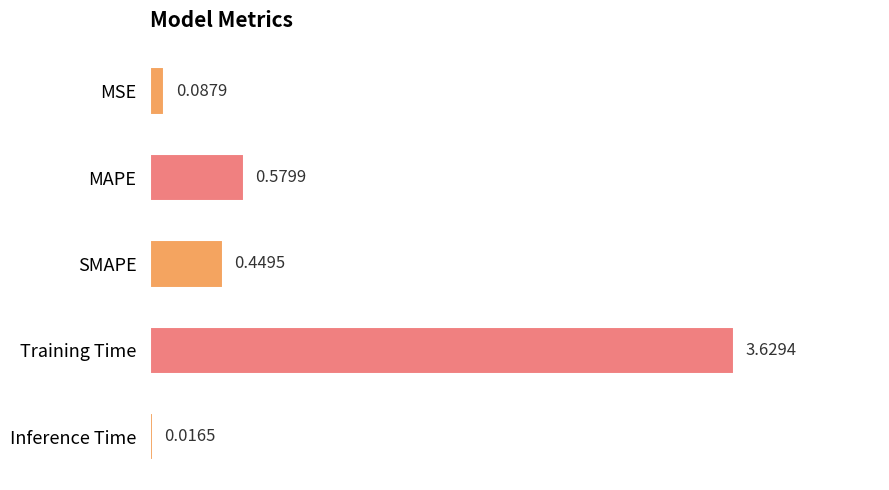

List the labels in order of value, largest first.

Training Time, MAPE, SMAPE, MSE, Inference Time